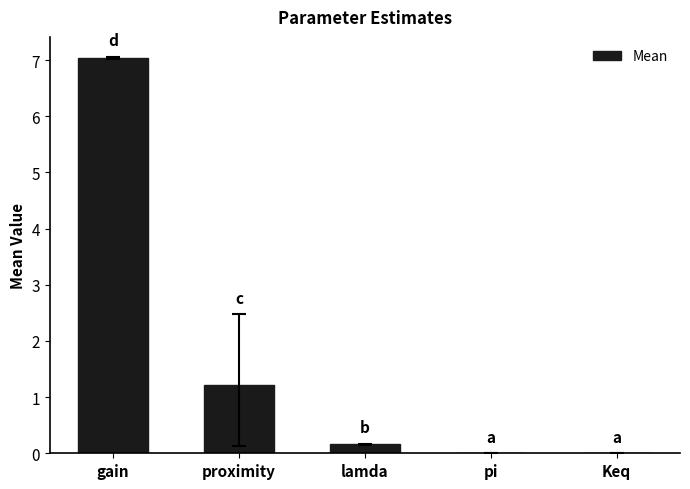

Which has a higher value, gain or proximity?

gain